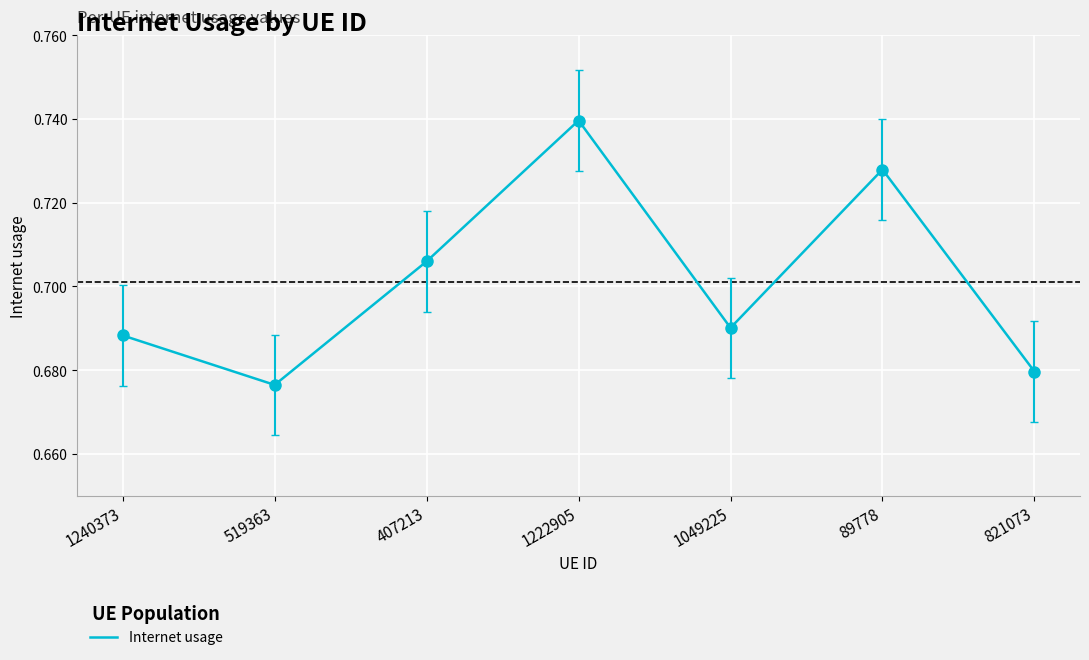

What position from the right is 519363?

6